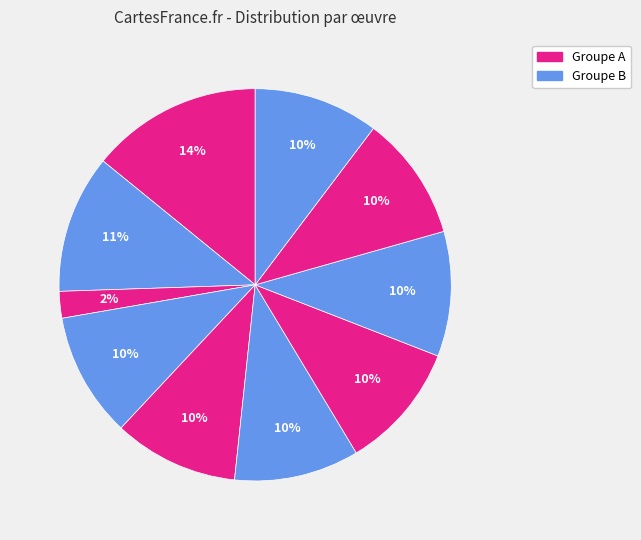

Count the number of slices in the pie.

10